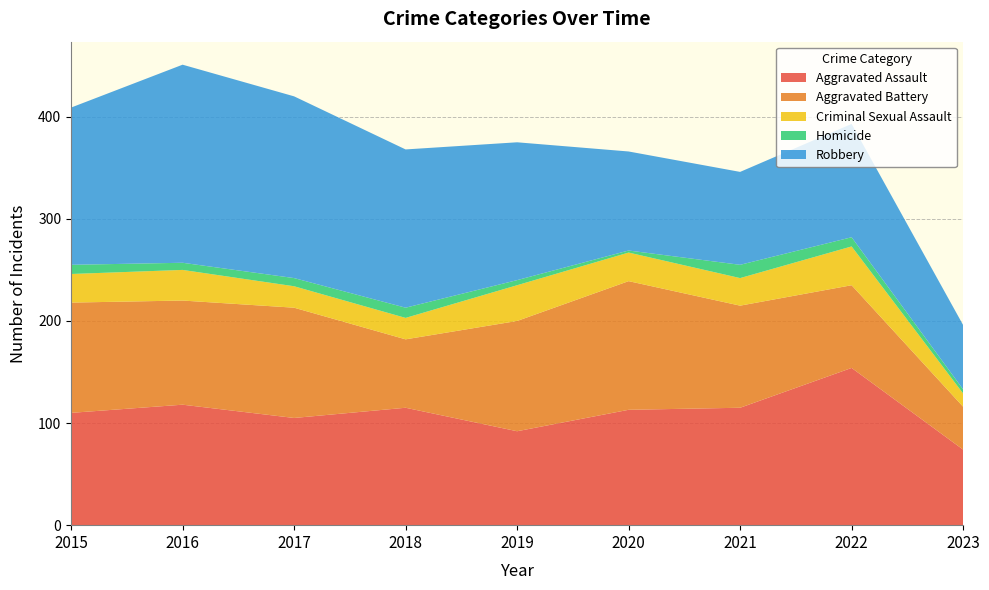

Reading right to left, transcribe all the data shown in this chart.

Aggravated Assault: 74	154	115	113	92	115	105	118	110
Aggravated Battery: 42	81	100	126	108	67	108	102	108
Criminal Sexual Assault: 13	38	27	28	35	21	21	30	28
Homicide: 4	9	13	2	5	10	8	7	9
Robbery: 63	111	91	97	135	155	178	194	154